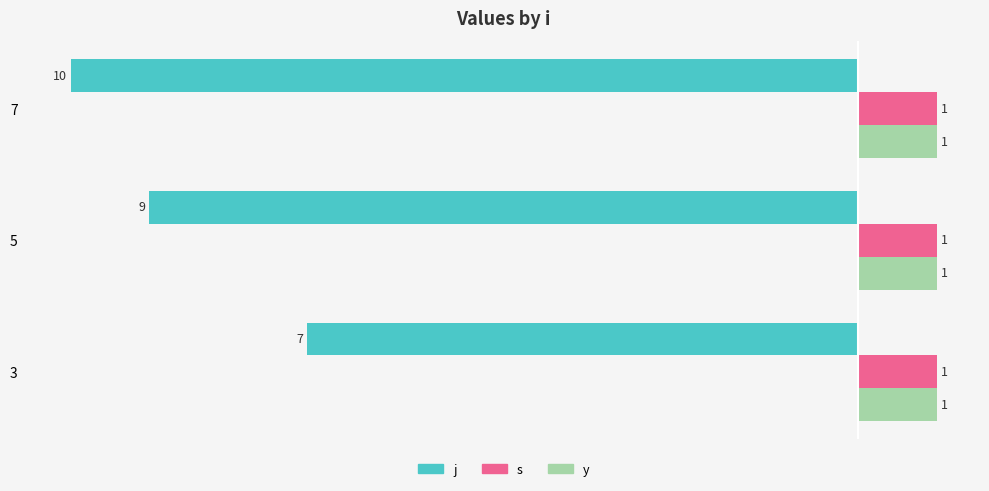

What is the smallest value displayed?

-10